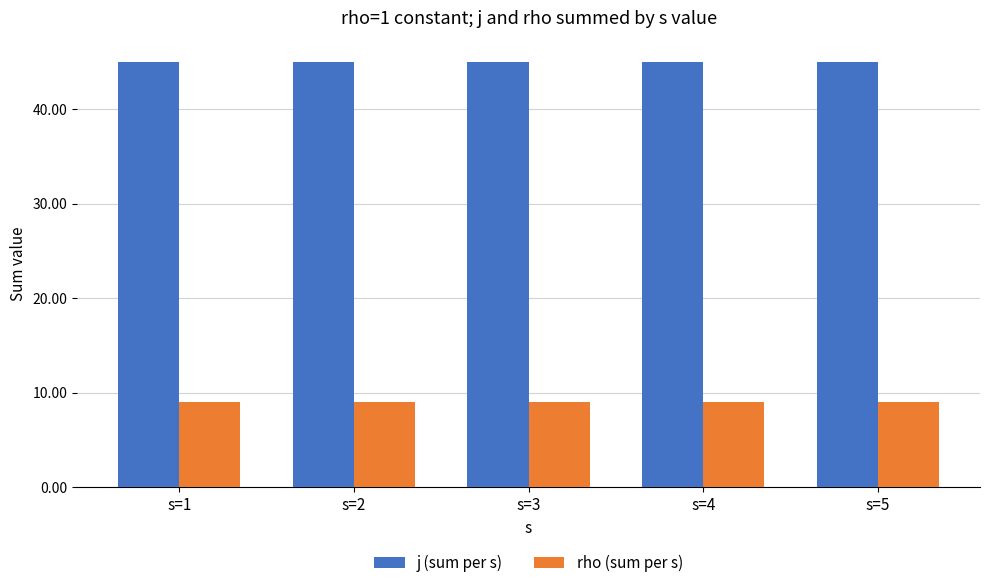

What is the average value of the rho (sum per s) series?

9